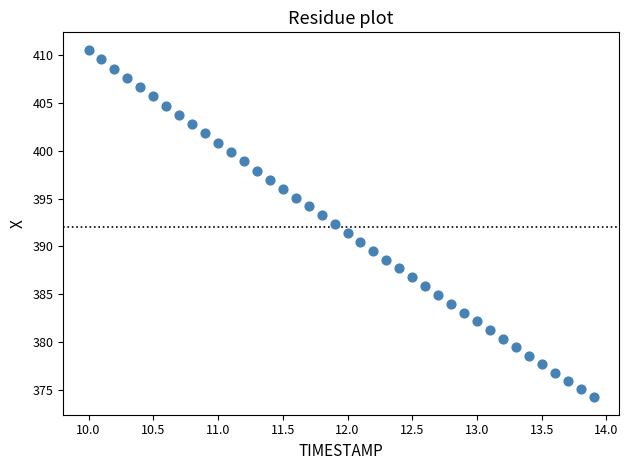

What is the range of Y values (max minus min)?

36.3